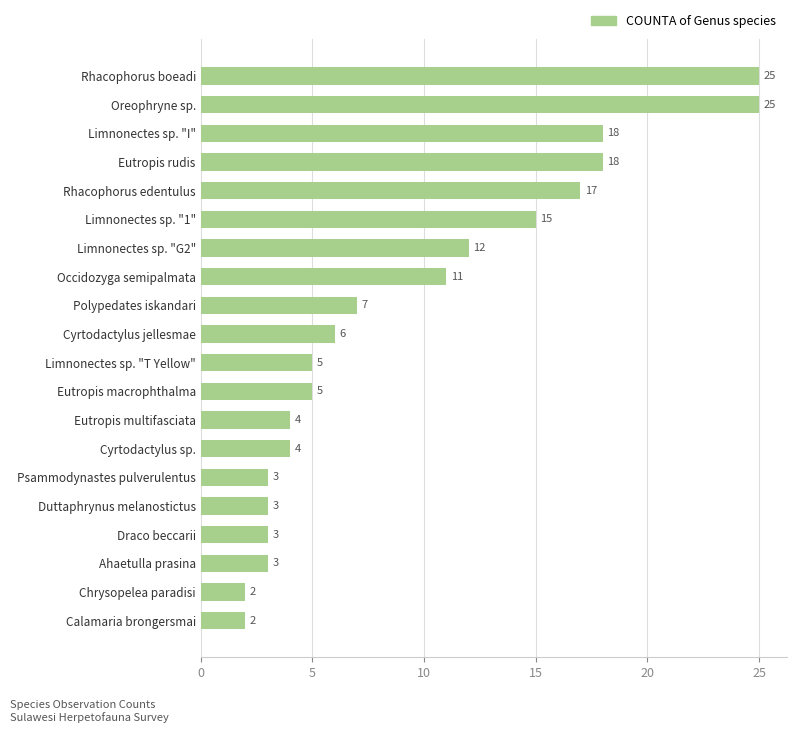

Is it true that the value at Eutropis rudis is 27?

False